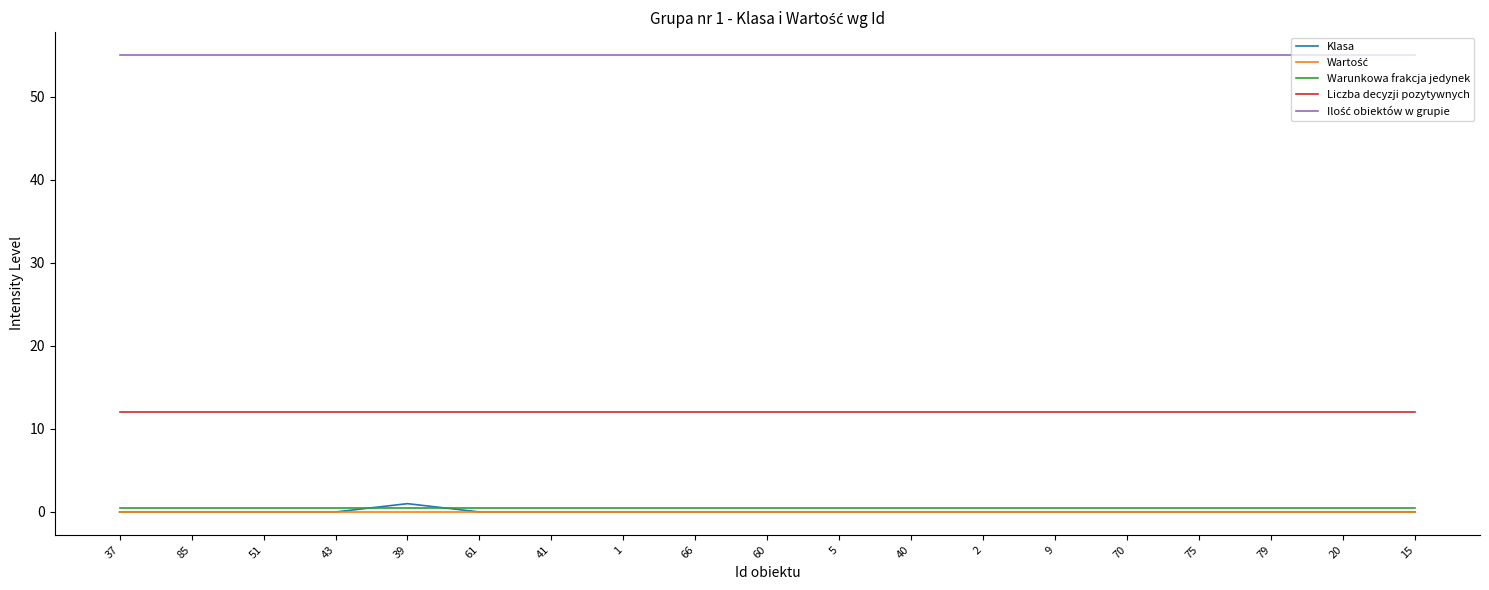

What is the greatest value displayed?

55.0